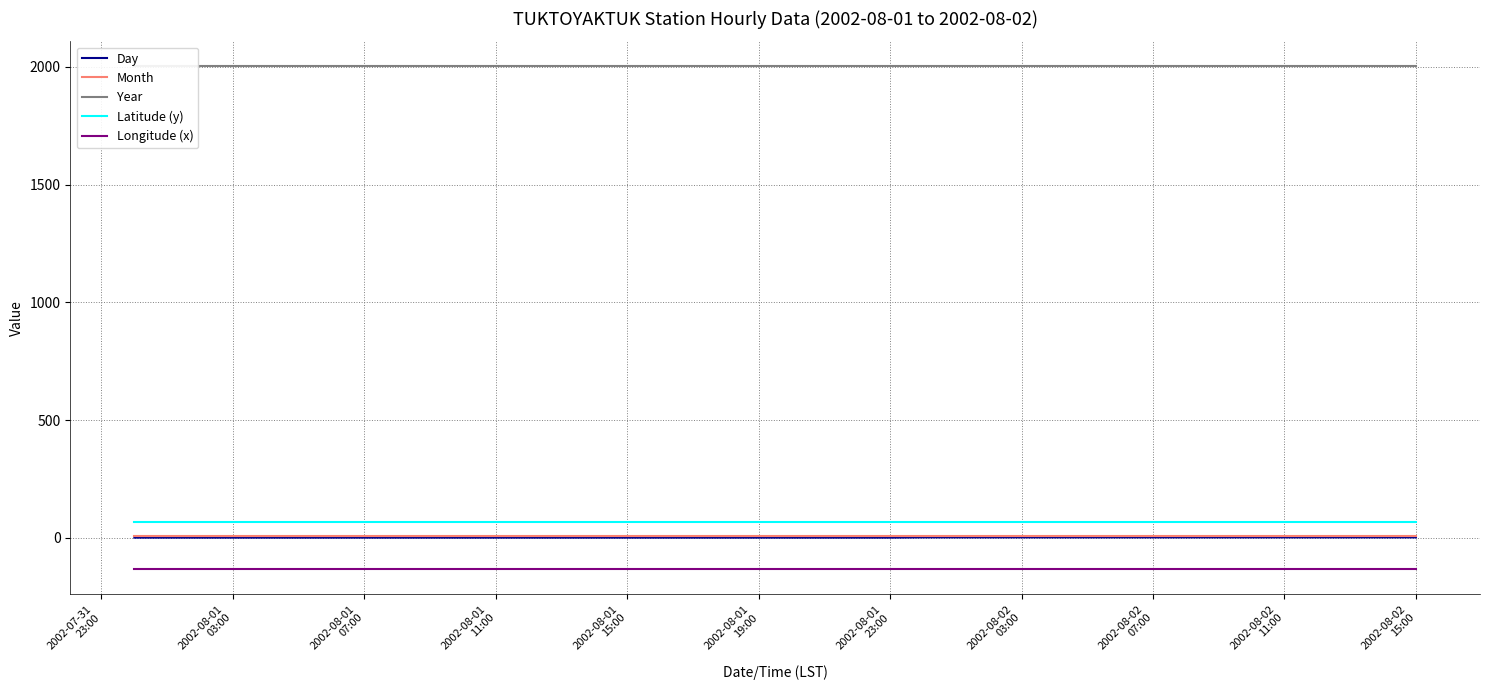

True or false: Longitude (x) and Month intersect in this chart.

False